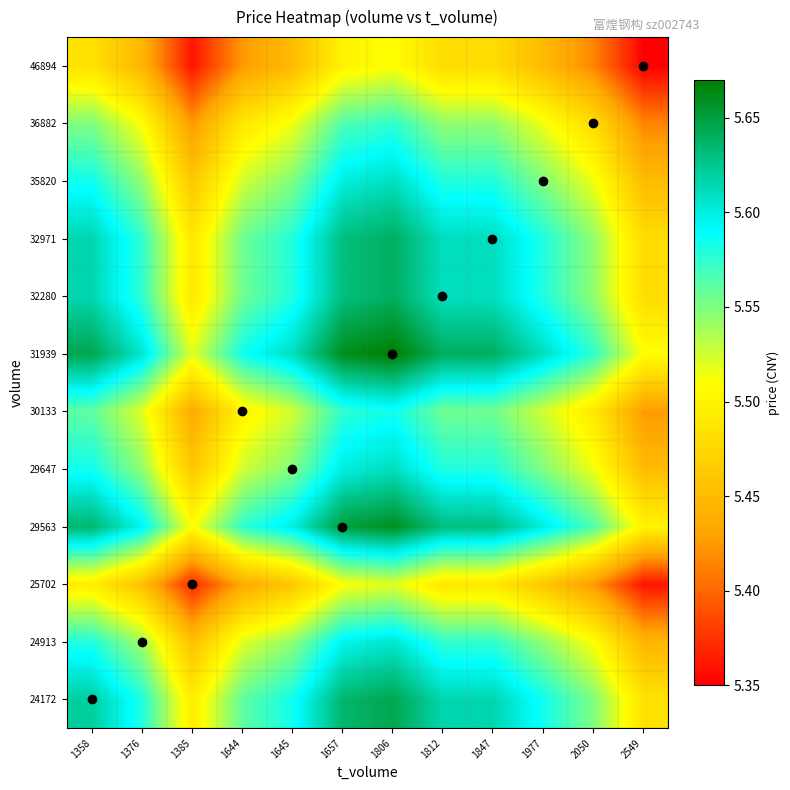

Reading left to right, extract all data points from this chart.

24172: 1358=5.6	1376=5.6	1385=5.5	1644=5.6	1645=5.6	1657=5.6	1806=5.6	1812=5.6	1847=5.6	1977=5.6	2050=5.6	2549=5.5
24913: 1358=5.6	1376=5.5	1385=5.5	1644=5.5	1645=5.5	1657=5.6	1806=5.6	1812=5.6	1847=5.6	1977=5.5	2050=5.5	2549=5.4
25702: 1358=5.5	1376=5.5	1385=5.4	1644=5.4	1645=5.5	1657=5.5	1806=5.5	1812=5.5	1847=5.5	1977=5.5	2050=5.4	2549=5.4
29563: 1358=5.6	1376=5.6	1385=5.5	1644=5.6	1645=5.6	1657=5.7	1806=5.7	1812=5.6	1847=5.6	1977=5.6	2050=5.6	2549=5.5
29647: 1358=5.6	1376=5.5	1385=5.5	1644=5.5	1645=5.5	1657=5.6	1806=5.6	1812=5.6	1847=5.6	1977=5.5	2050=5.5	2549=5.4
30133: 1358=5.6	1376=5.5	1385=5.4	1644=5.5	1645=5.5	1657=5.6	1806=5.6	1812=5.6	1847=5.6	1977=5.5	2050=5.5	2549=5.4
31939: 1358=5.6	1376=5.6	1385=5.5	1644=5.6	1645=5.6	1657=5.7	1806=5.7	1812=5.6	1847=5.6	1977=5.6	2050=5.6	2549=5.5
32280: 1358=5.6	1376=5.6	1385=5.5	1644=5.6	1645=5.6	1657=5.6	1806=5.6	1812=5.6	1847=5.6	1977=5.6	2050=5.5	2549=5.5
32971: 1358=5.6	1376=5.6	1385=5.5	1644=5.6	1645=5.6	1657=5.6	1806=5.6	1812=5.6	1847=5.6	1977=5.6	2050=5.5	2549=5.5
35820: 1358=5.6	1376=5.5	1385=5.5	1644=5.5	1645=5.5	1657=5.6	1806=5.6	1812=5.6	1847=5.6	1977=5.5	2050=5.5	2549=5.4
36882: 1358=5.6	1376=5.5	1385=5.4	1644=5.5	1645=5.5	1657=5.6	1806=5.6	1812=5.5	1847=5.5	1977=5.5	2050=5.5	2549=5.4
46894: 1358=5.5	1376=5.4	1385=5.4	1644=5.4	1645=5.4	1657=5.5	1806=5.5	1812=5.5	1847=5.5	1977=5.4	2050=5.4	2549=5.3